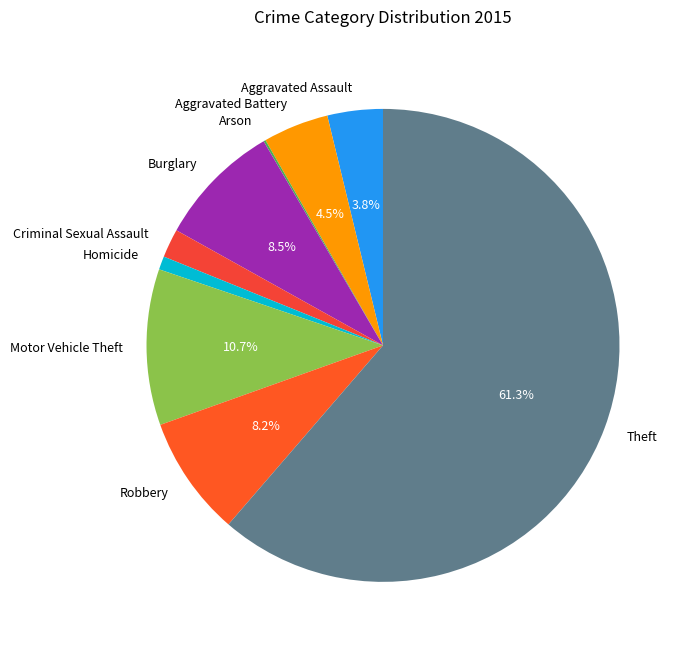

Does Theft represent more than half of the total?

Yes